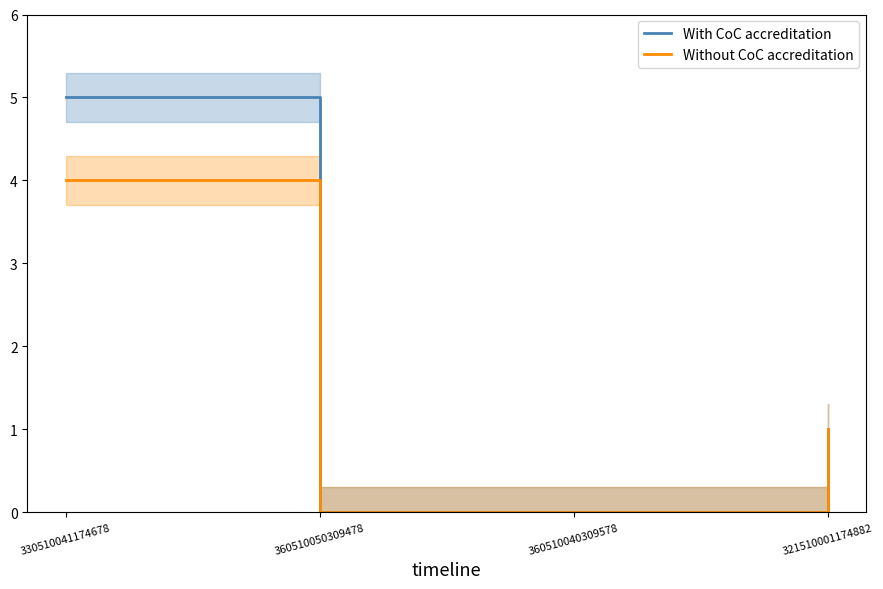

How many positive values does the With CoC accreditation series have?

2